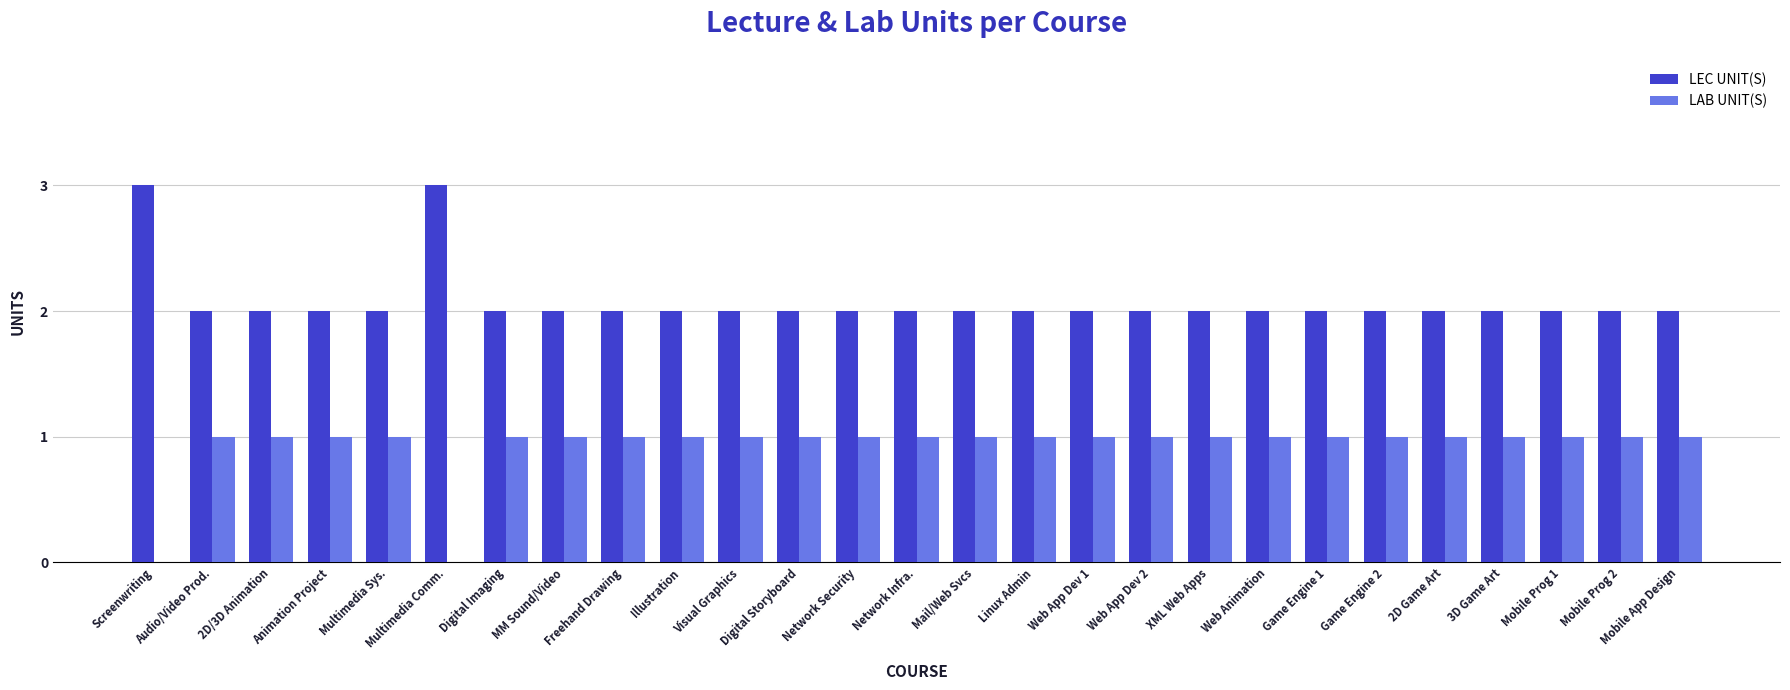

Is the value of LAB UNIT(S) at Digital Storyboard greater than the value of LEC UNIT(S) at Game Engine 2?

No